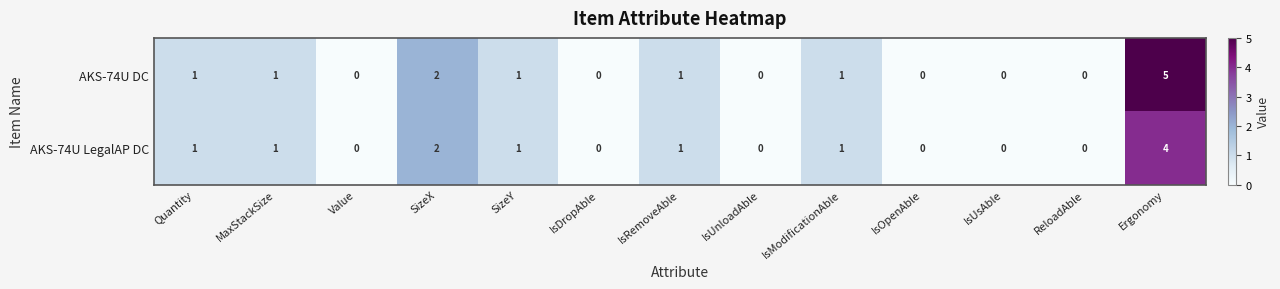

Count the AKS-74U LegalAP DC values in the range 0 to 1.

11